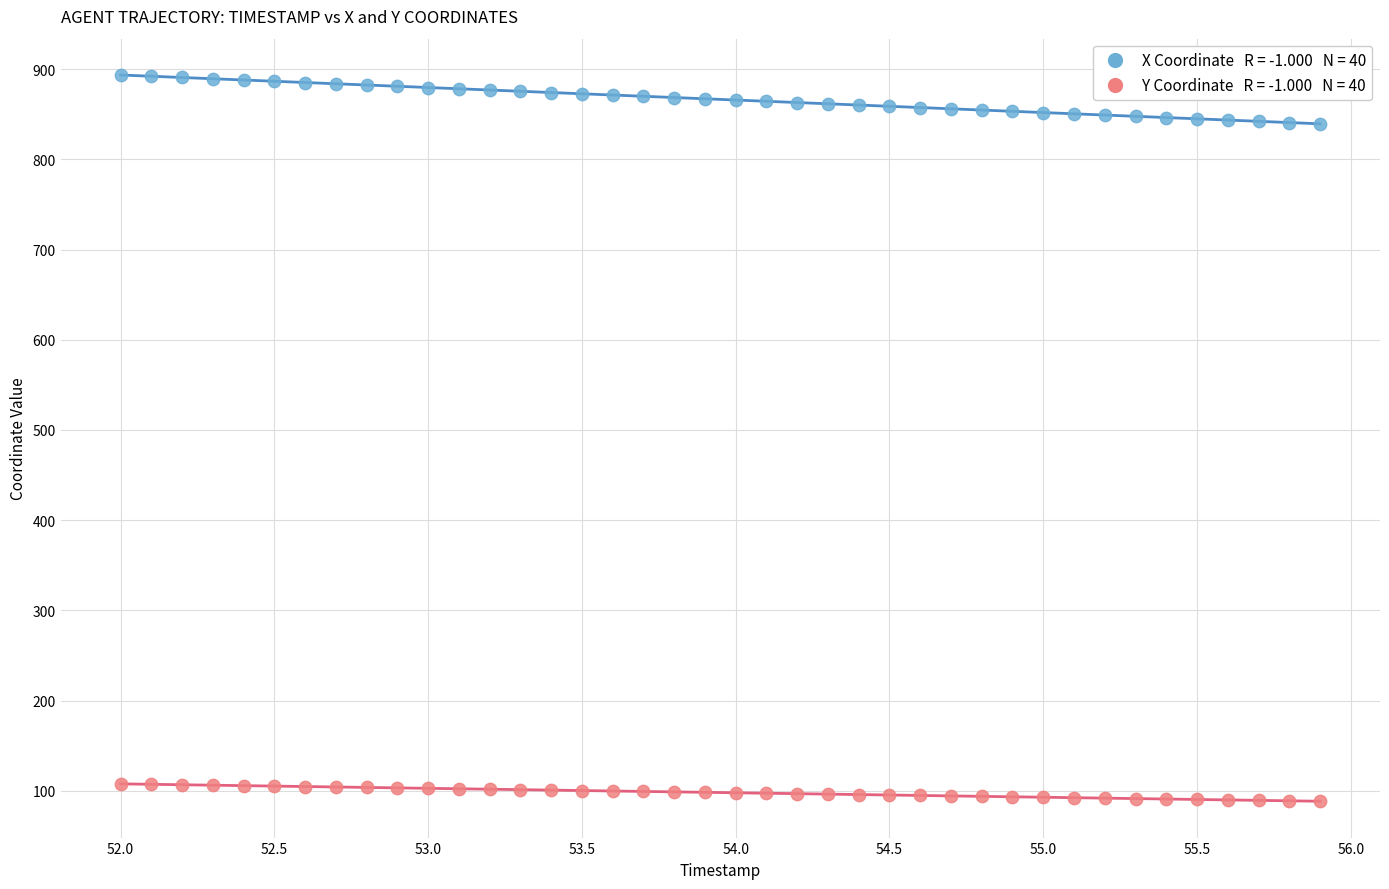

Across all data points, what is the range of X values (max minus min)?

3.9